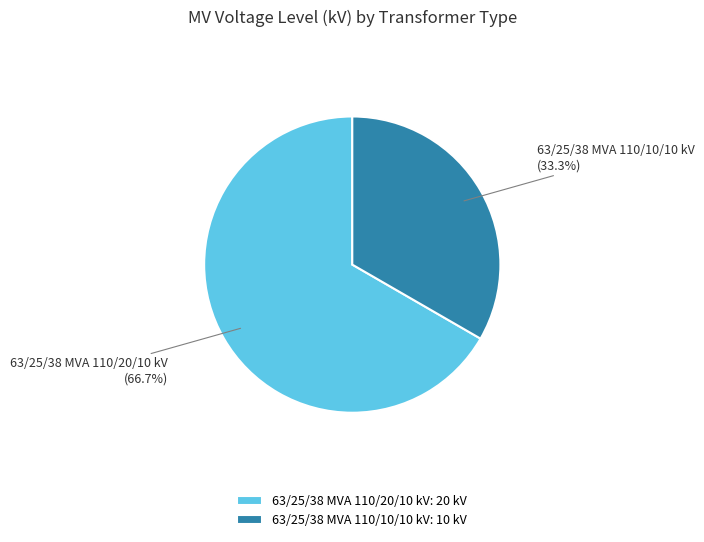

Which has a higher value, 63/25/38 MVA 110/10/10 kV or 63/25/38 MVA 110/20/10 kV?

63/25/38 MVA 110/20/10 kV